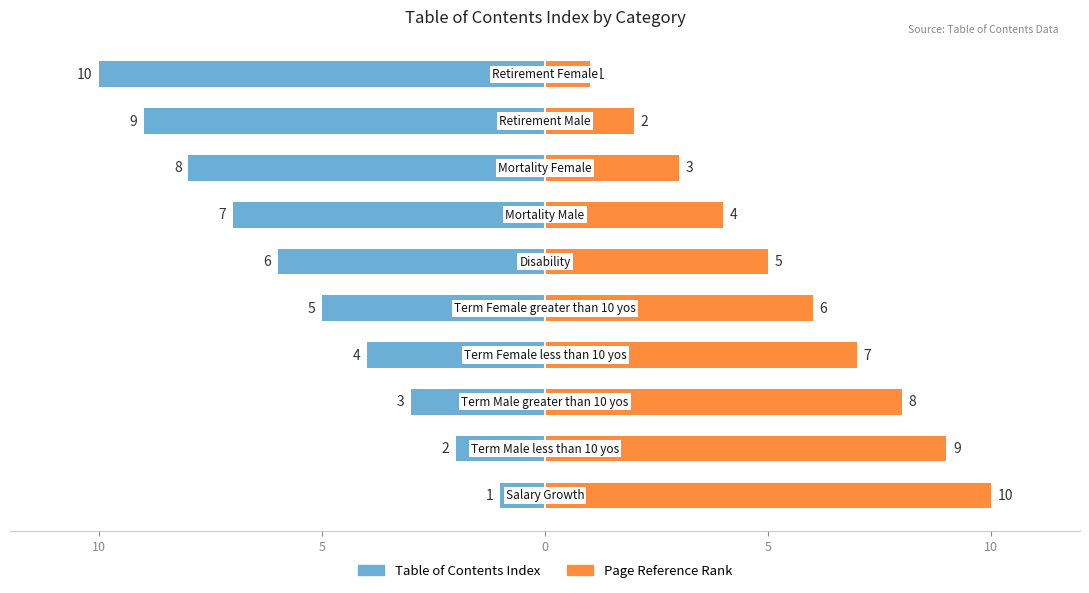

What is the difference between the second highest and minimum values in the Page Reference Rank series?

8